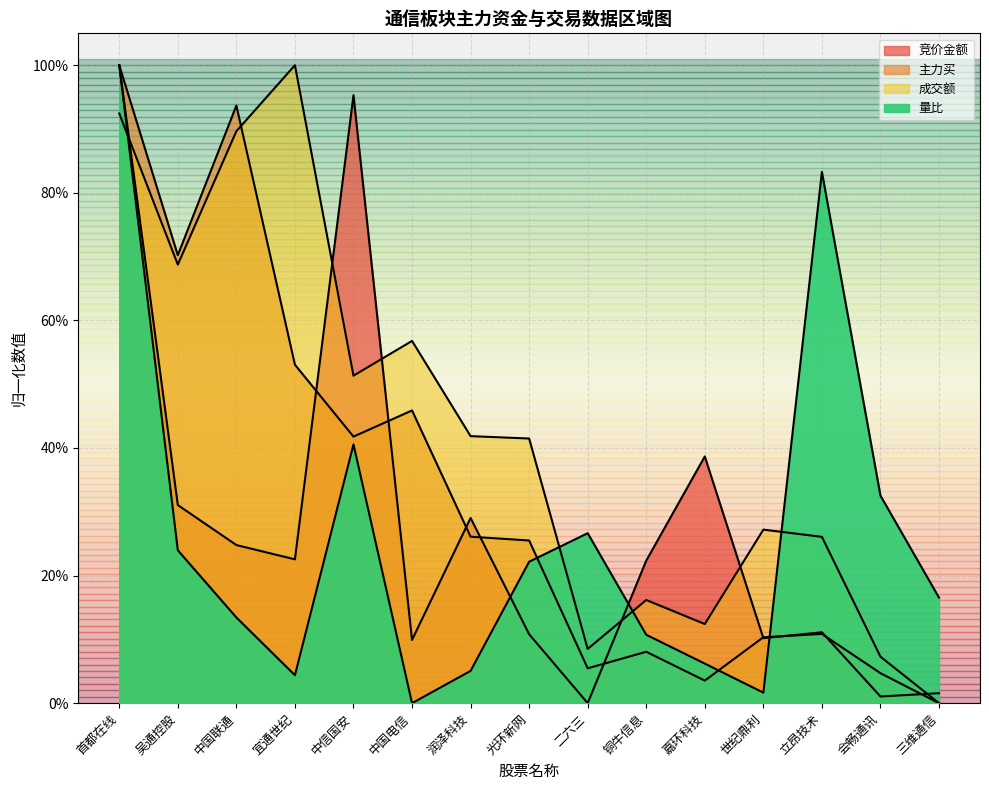

Is it true that 竞价金额 equals 0.1 at 润泽科技?

False